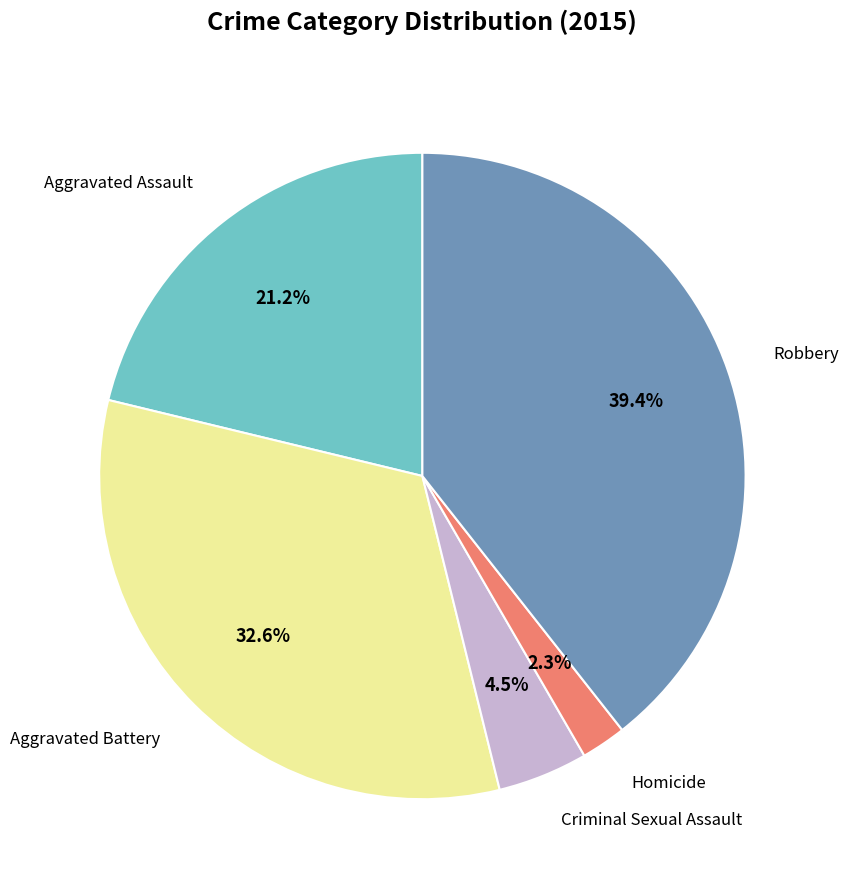

Is there any slice that represents more than half of the pie?

No